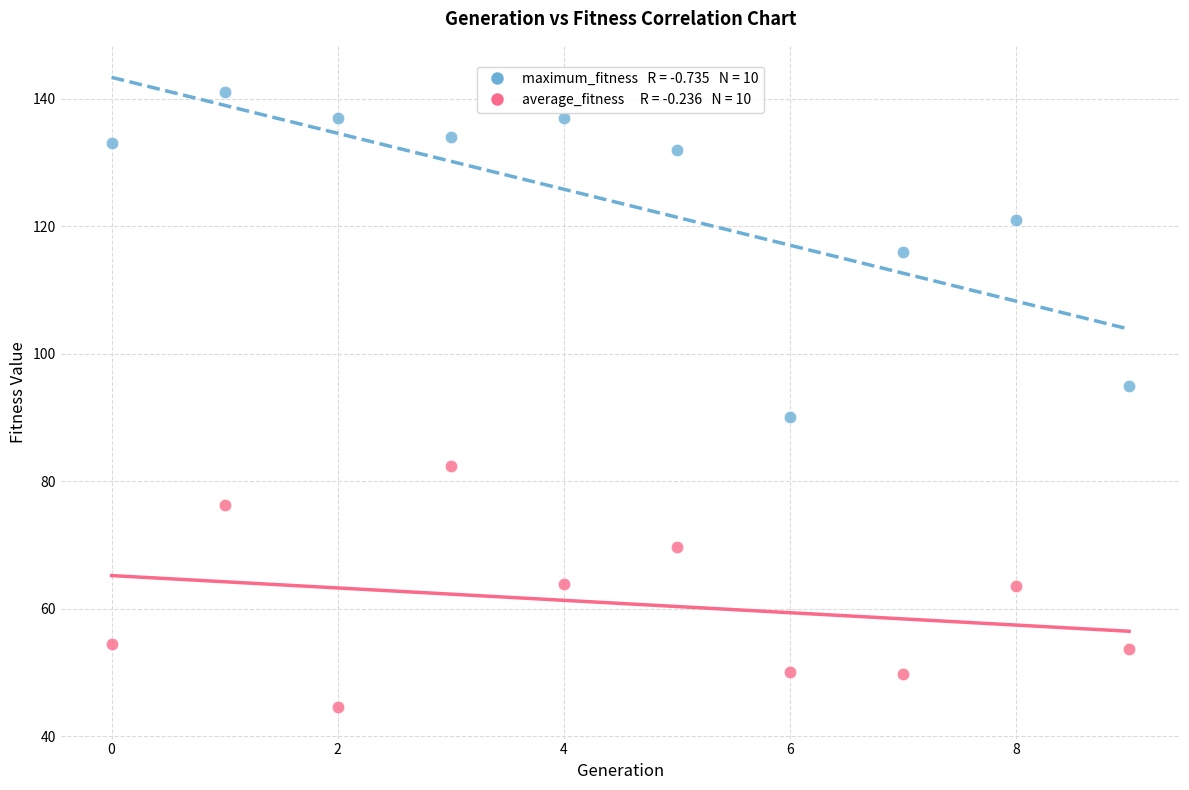

Across all data points, what is the range of Y values (max minus min)?

96.4